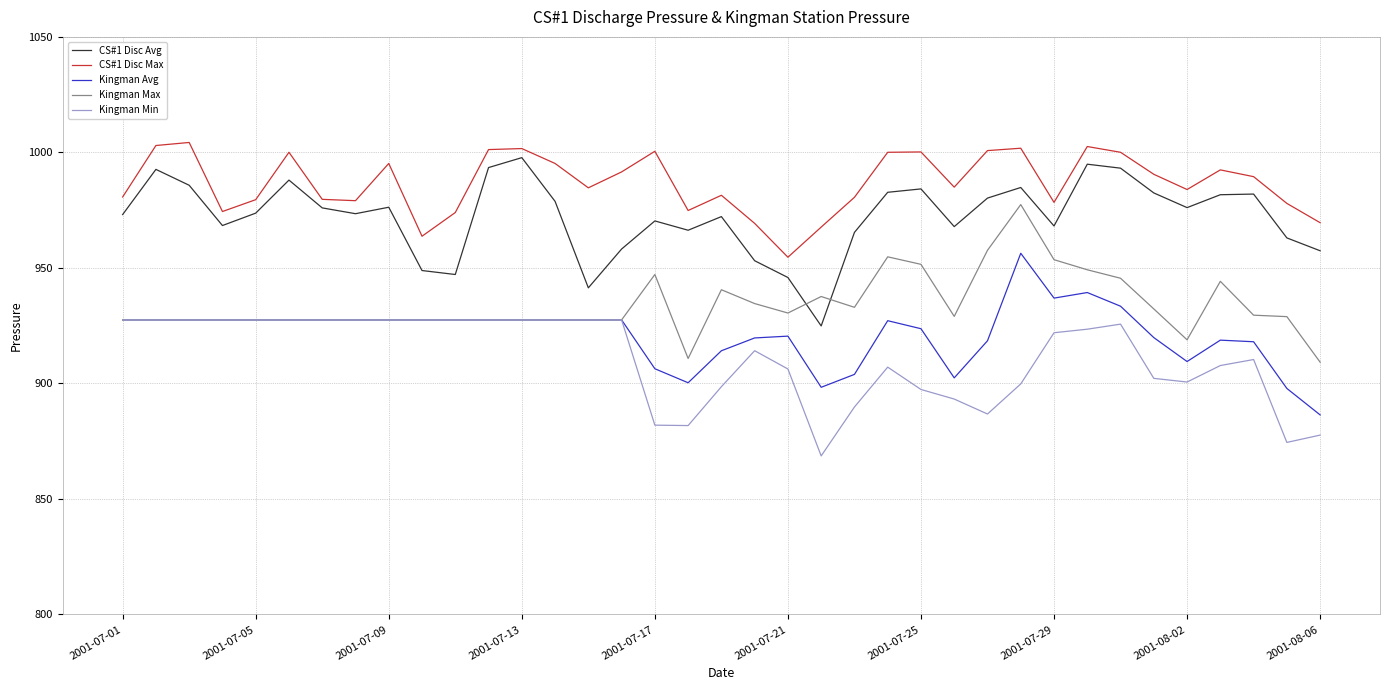

What is the maximum value for Kingman Min?

927.5